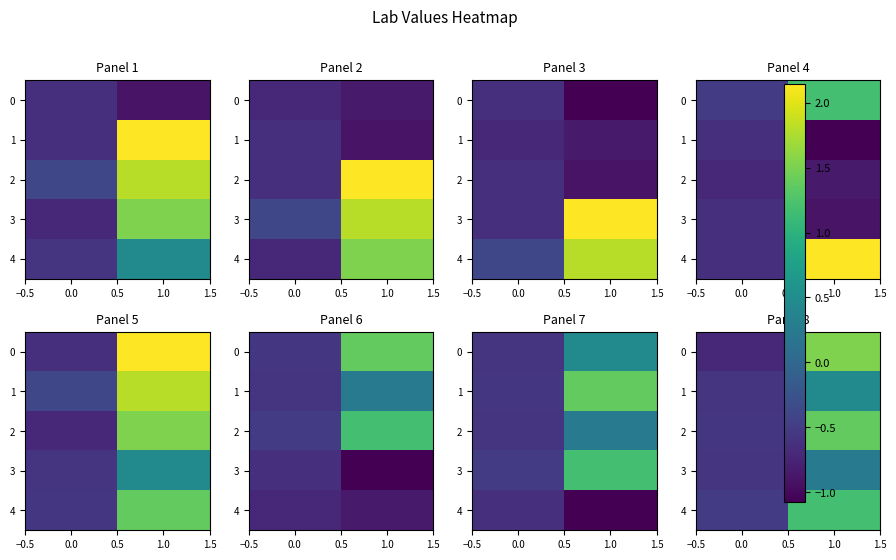

What is the difference between the highest and lowest values at 0.0?

0.2